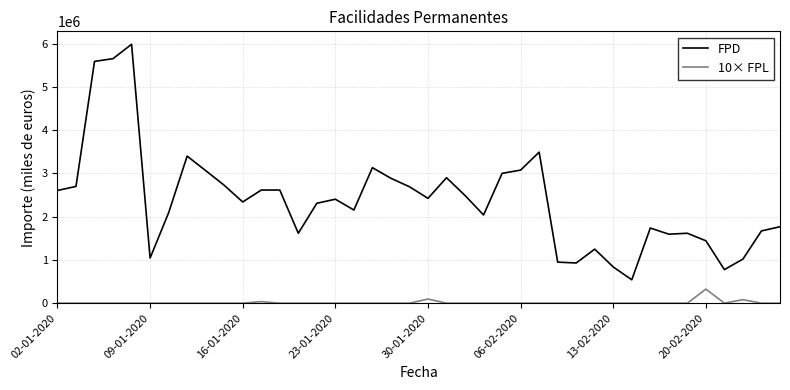

List the series in order of their peak value, highest first.

FPD, 10× FPL